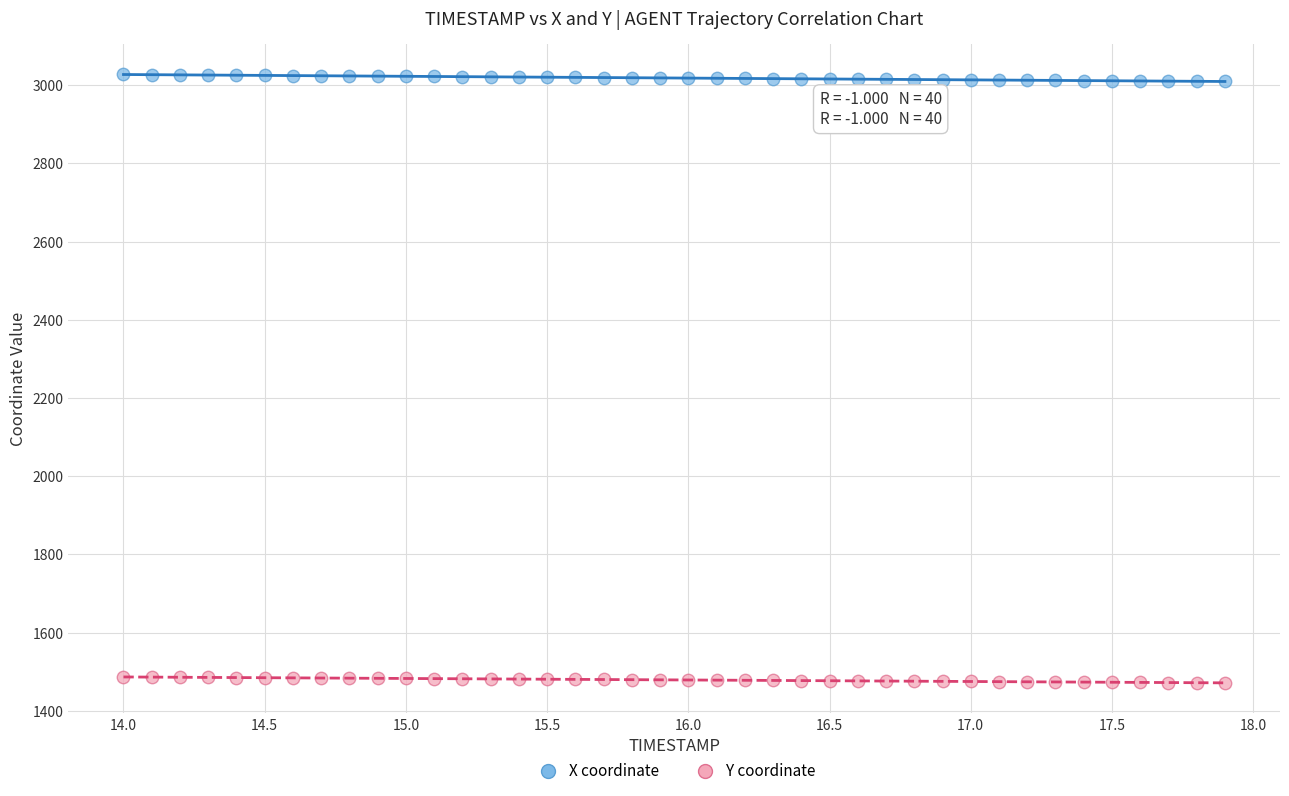

Across all data points, what is the range of X values (max minus min)?

3.9